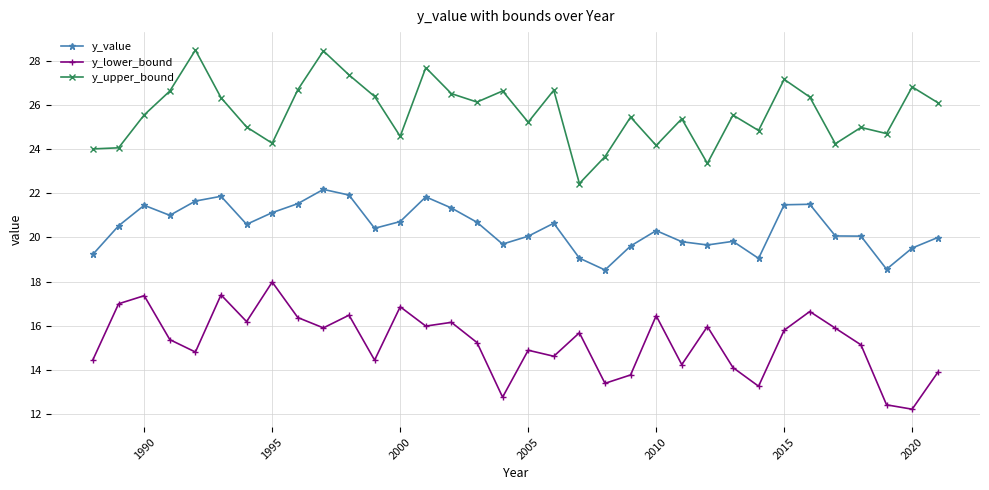

What is the value of the y_value point at the 13th from the left?

20.7